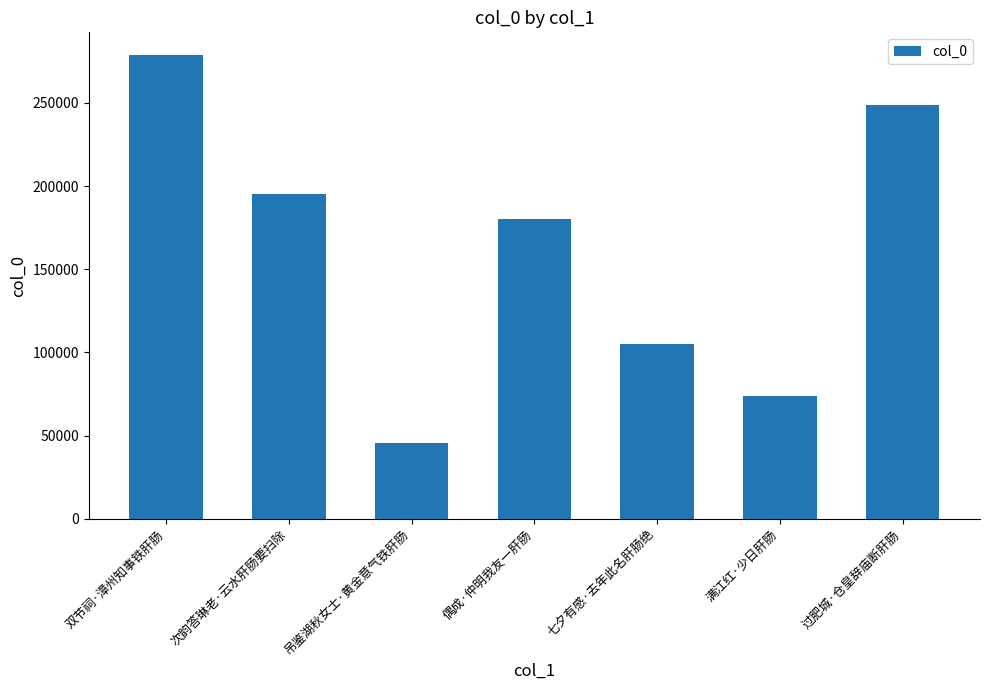

How many data points does each series have?

7